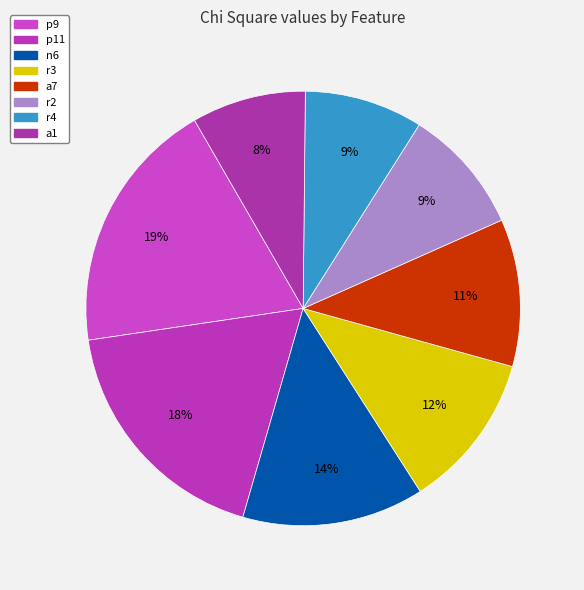

Between r2 and r3, which is larger?

r3